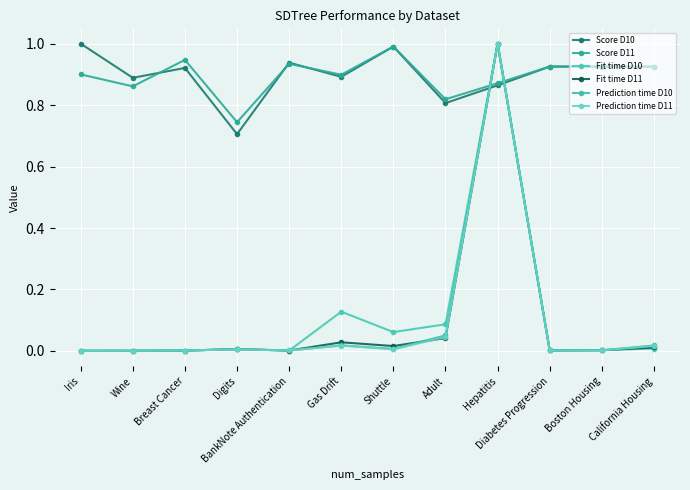

At which category is the sum across all series the highest?

Hepatitis